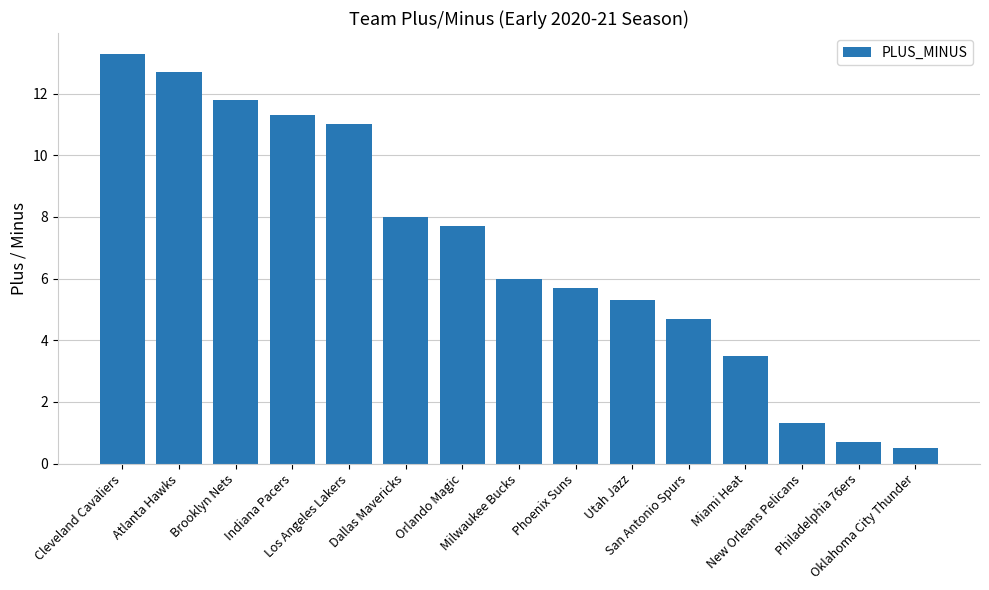

Reading left to right, transcribe all the data shown in this chart.

Cleveland Cavaliers=13.3	Atlanta Hawks=12.7	Brooklyn Nets=11.8	Indiana Pacers=11.3	Los Angeles Lakers=11.0	Dallas Mavericks=8.0	Orlando Magic=7.7	Milwaukee Bucks=6.0	Phoenix Suns=5.7	Utah Jazz=5.3	San Antonio Spurs=4.7	Miami Heat=3.5	New Orleans Pelicans=1.3	Philadelphia 76ers=0.7	Oklahoma City Thunder=0.5